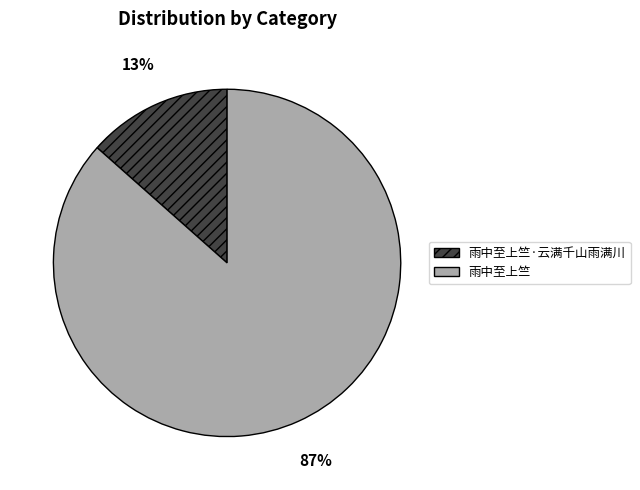

To the nearest percent, what portion does 雨中至上竺 represent?

87%